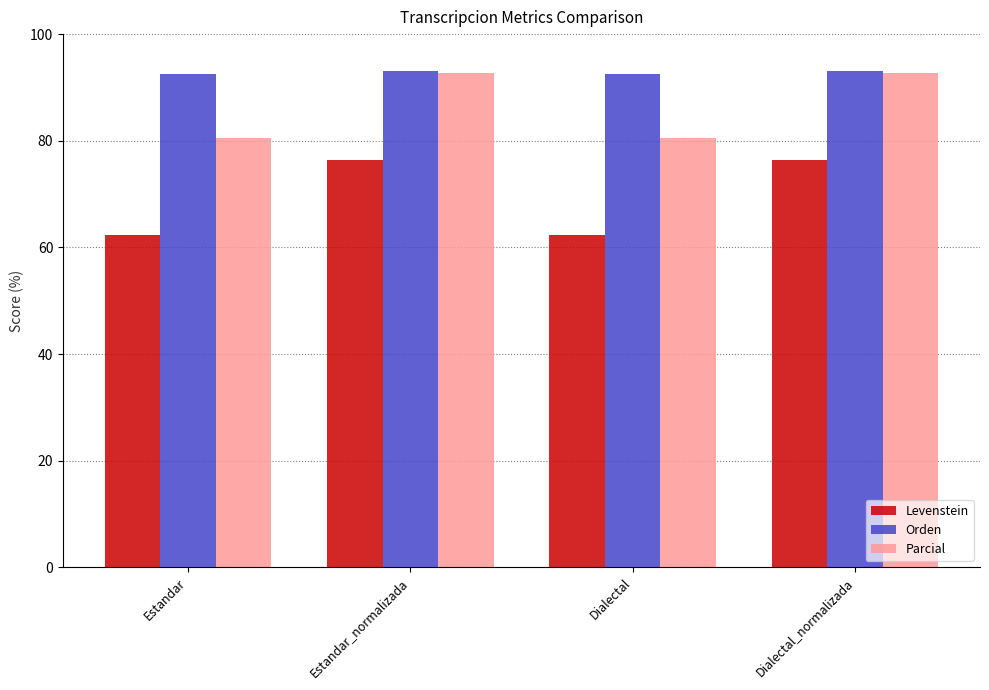

True or false: Levenstein has a value of 16.0 at Dialectal.

False